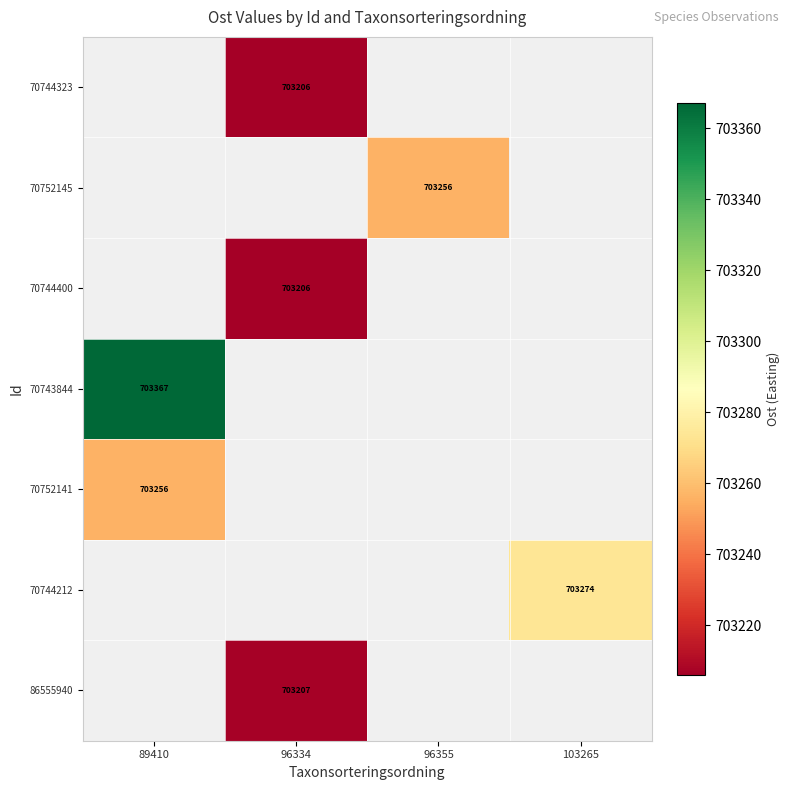

How many series are shown in this chart?

7